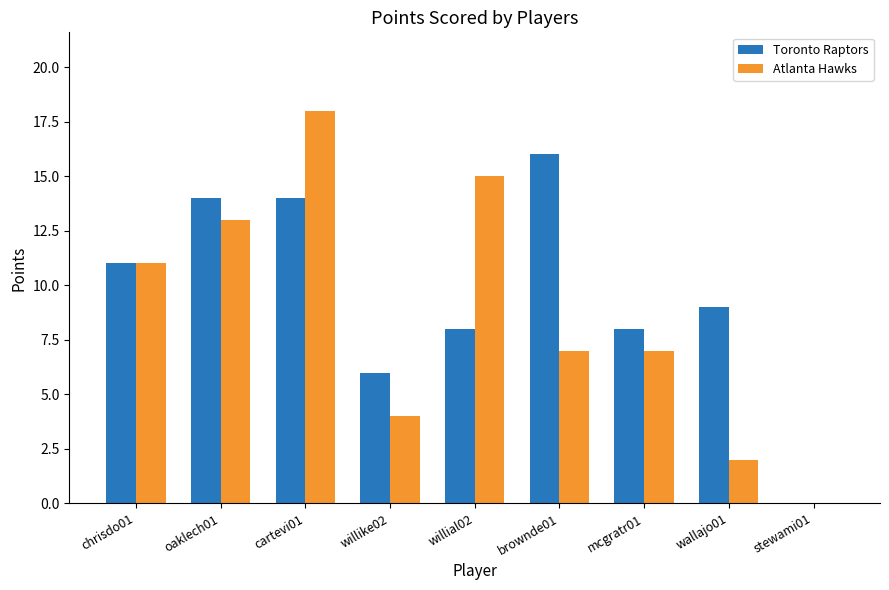

The value of Atlanta Hawks at brownde01 is 9. True or false?

False